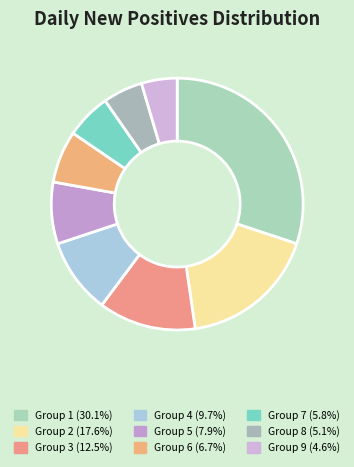

Count the number of slices in the pie.

9